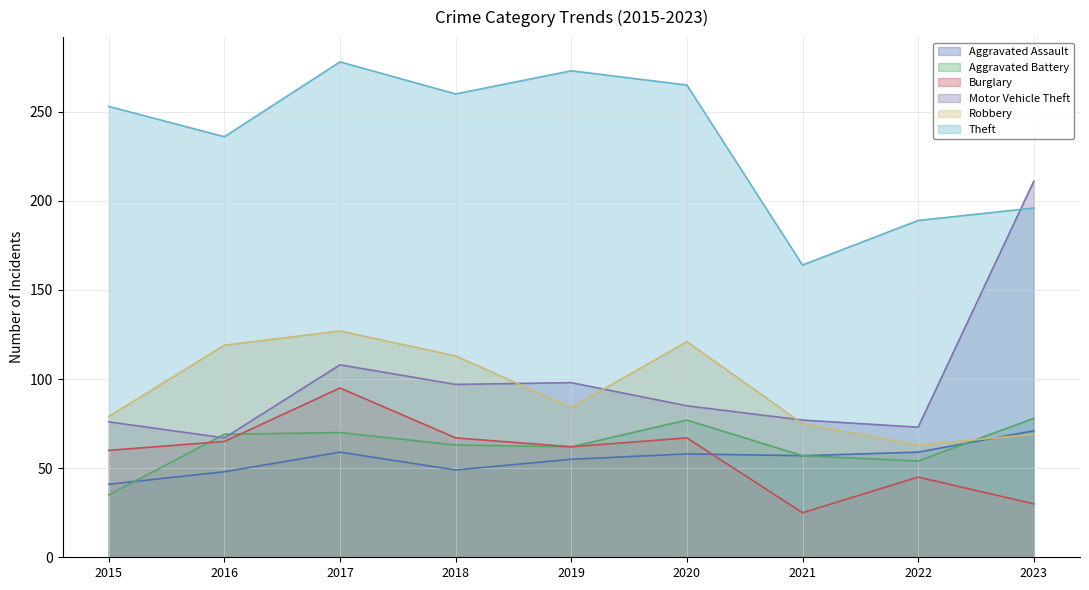

What is the value of the Burglary point at the 1st from the left?

60